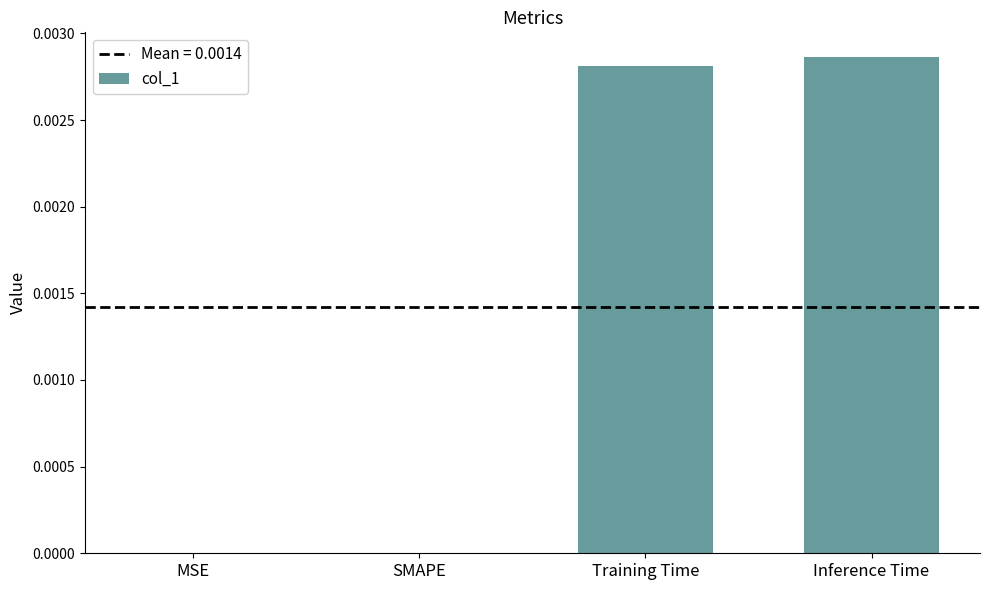

Between Training Time and MSE, which is larger?

Training Time